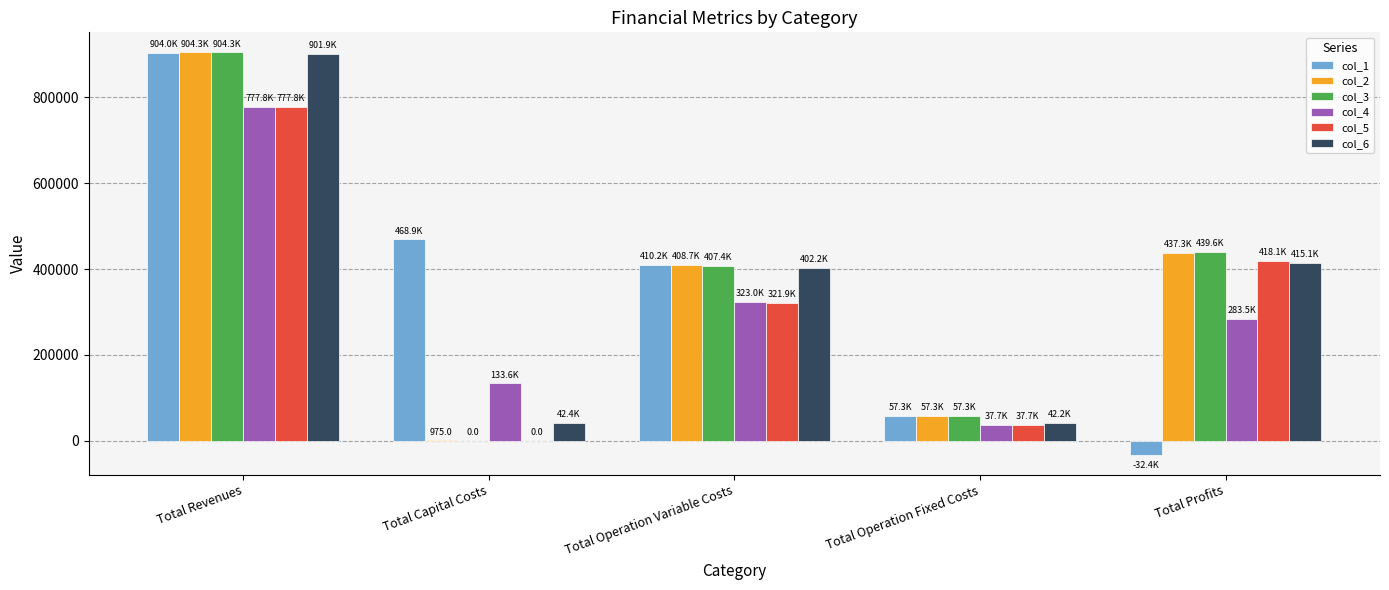

What is the total value across all series at Total Operation Variable Costs?

2273439.7